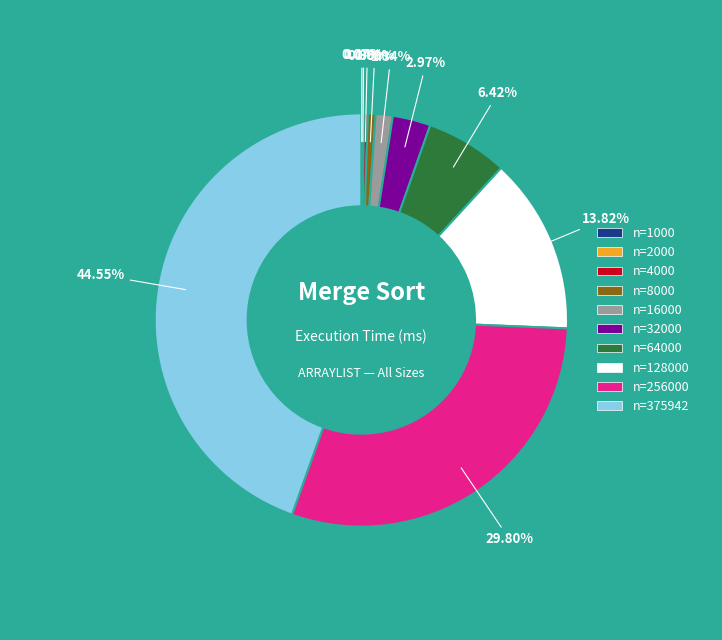

Is there any slice that represents more than half of the pie?

No